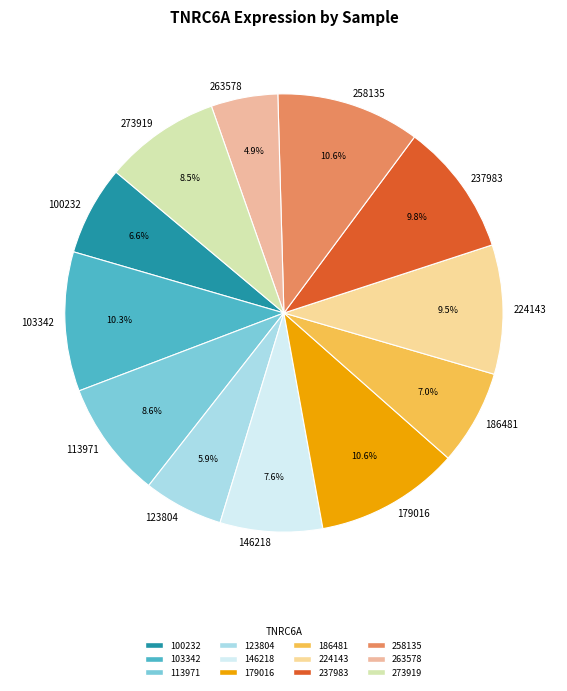

What is the total percentage of 123804 and 179016?

16.5%